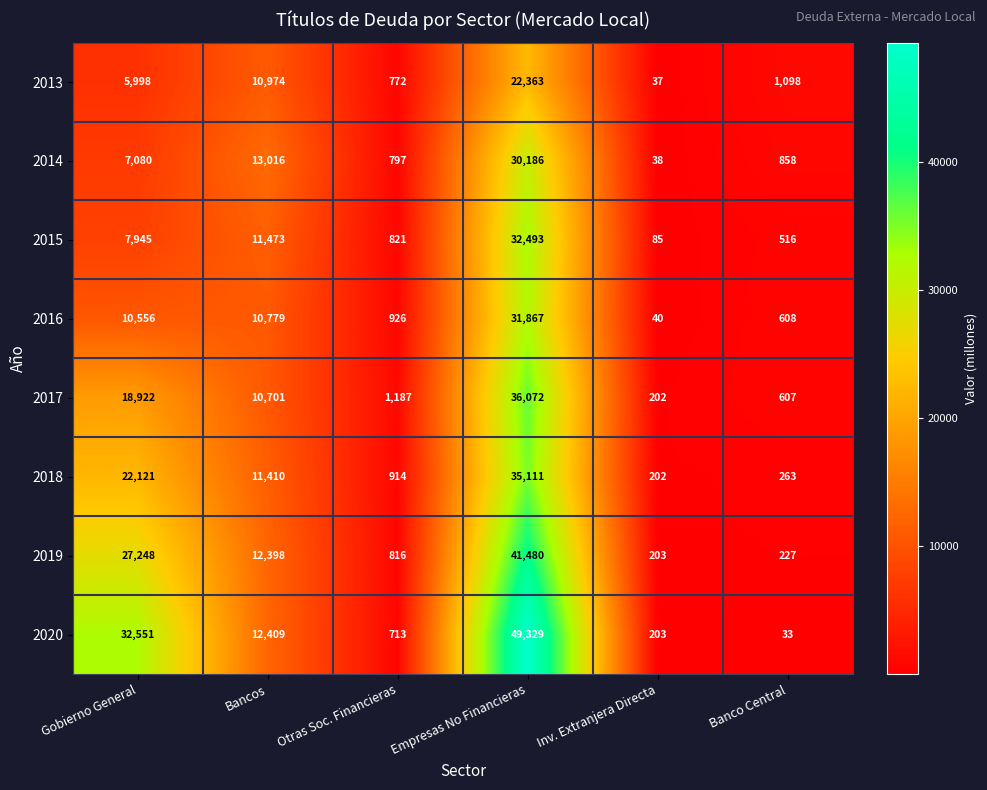

What is the minimum value shown in the chart?

33